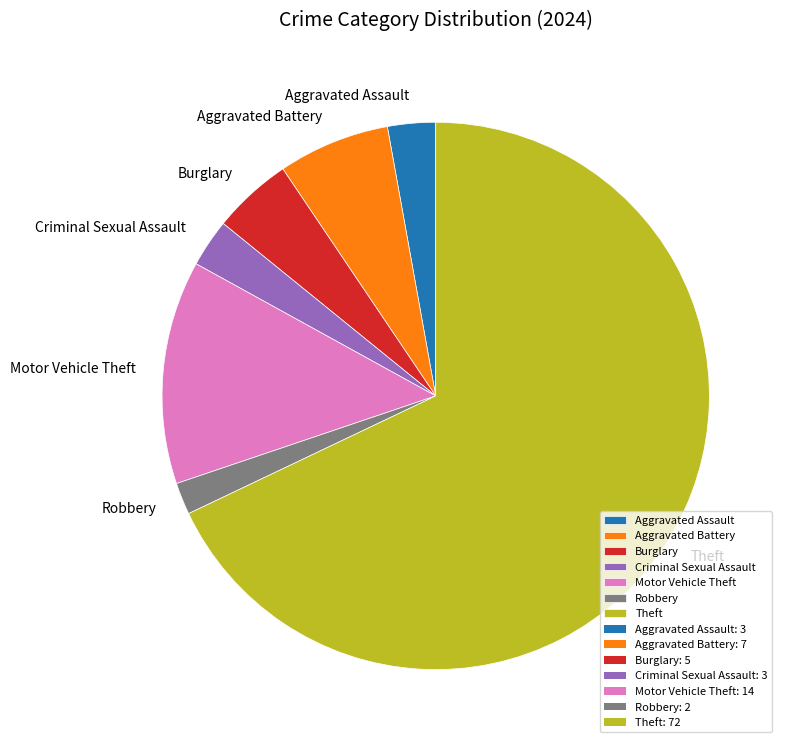

How many segments does this pie chart have?

7